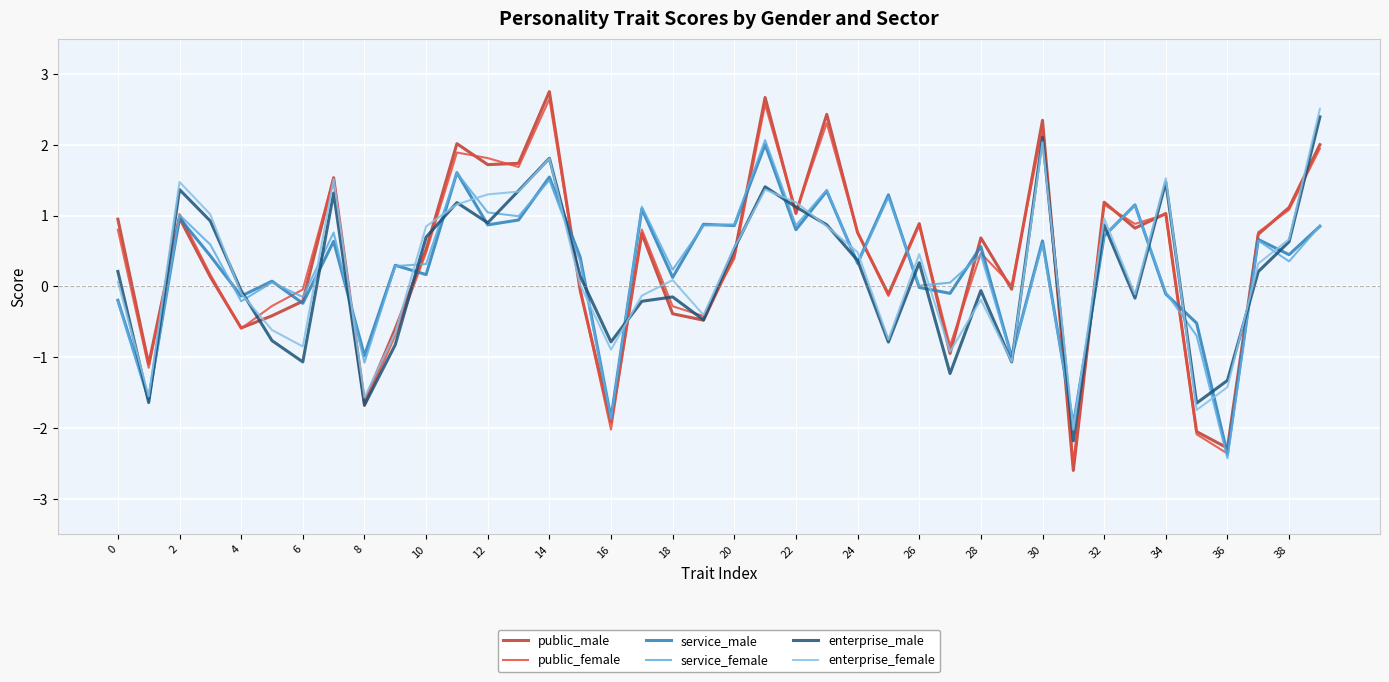

Which series has the widest spread of values?

public_male